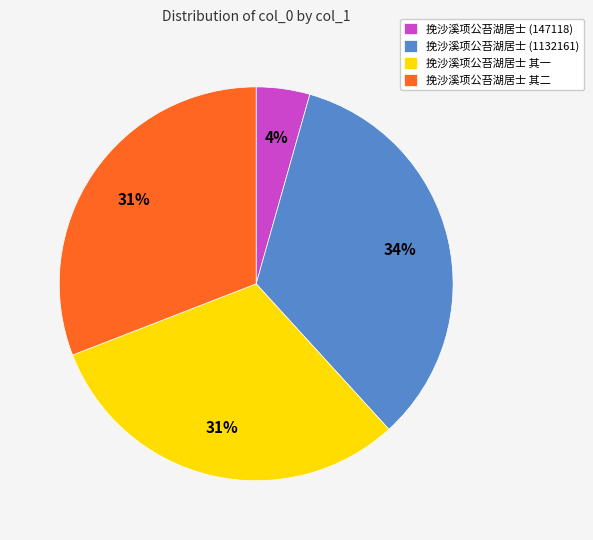

True or false: 挽沙溪项公苔湖居士 其二 accounts for 43% of the total.

False